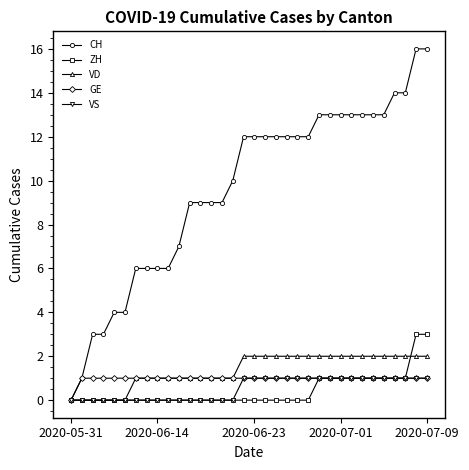

What is the maximum value shown in the chart?

16